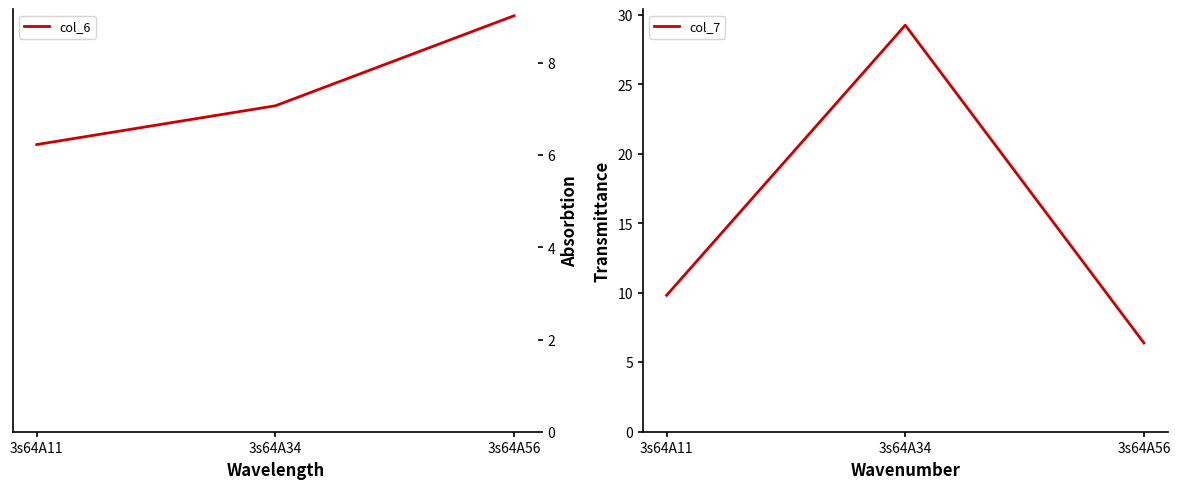

What is the spread (max minus min) of values at 3s64A11?

3.6